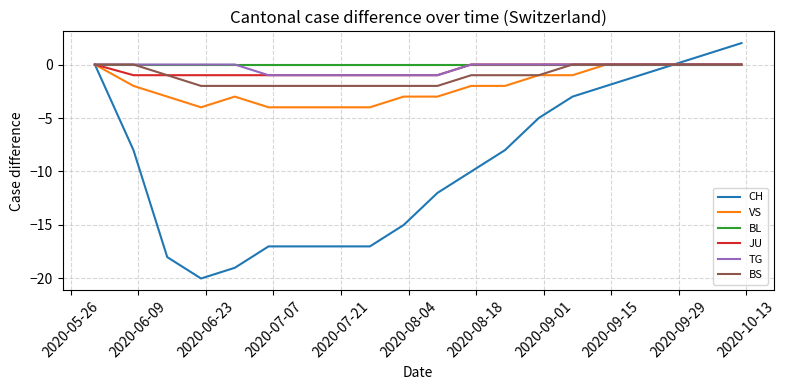

Does the chart have visible grid lines?

Yes